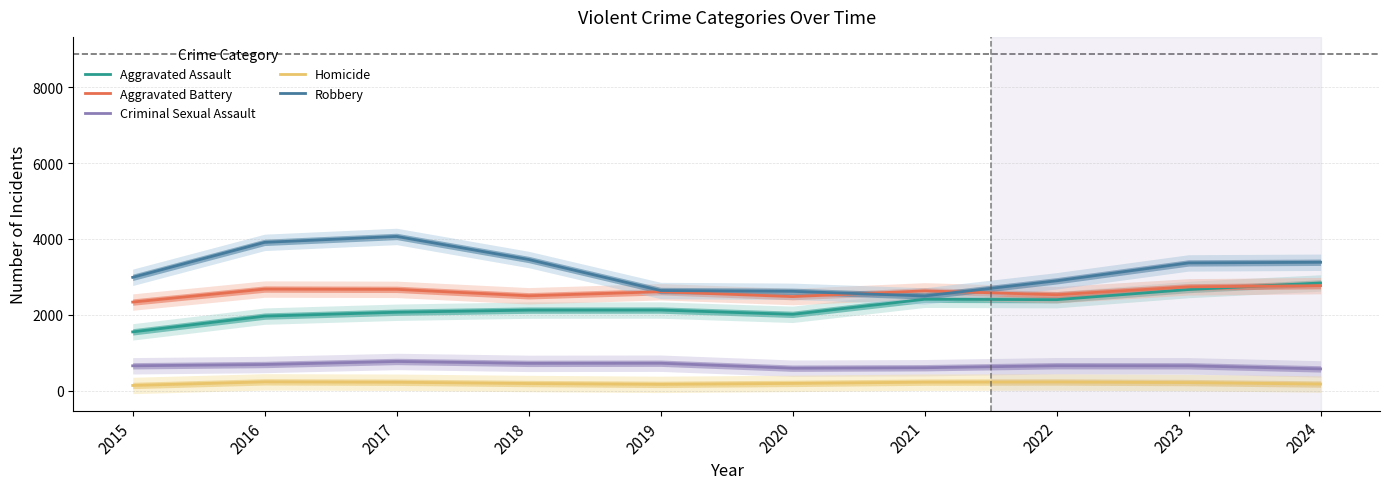

What are all the series names shown in the legend?

Aggravated Assault, Aggravated Battery, Criminal Sexual Assault, Homicide, Robbery